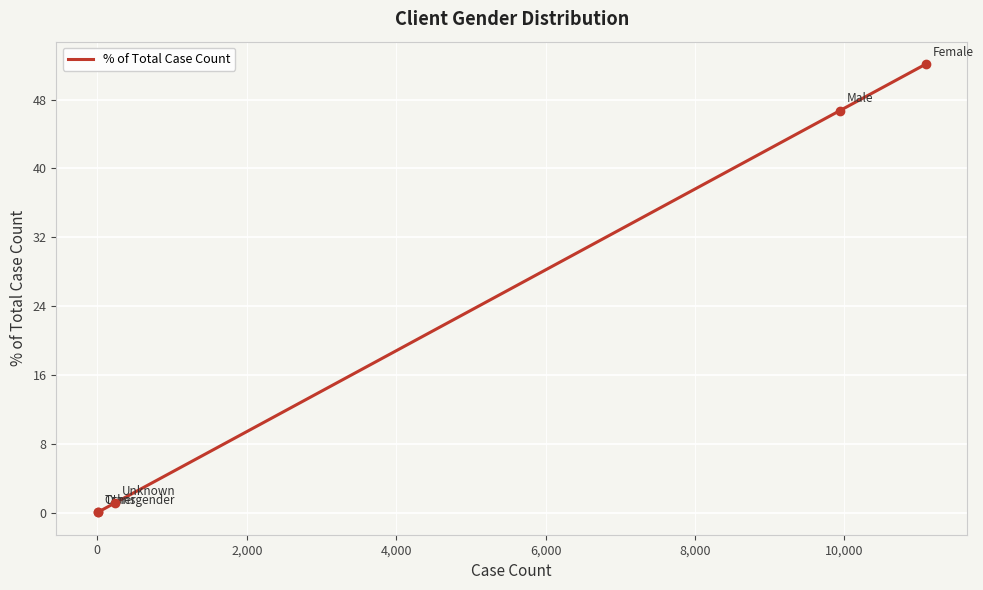

True or false: there are more than 2 points higher than both neighbors.

False